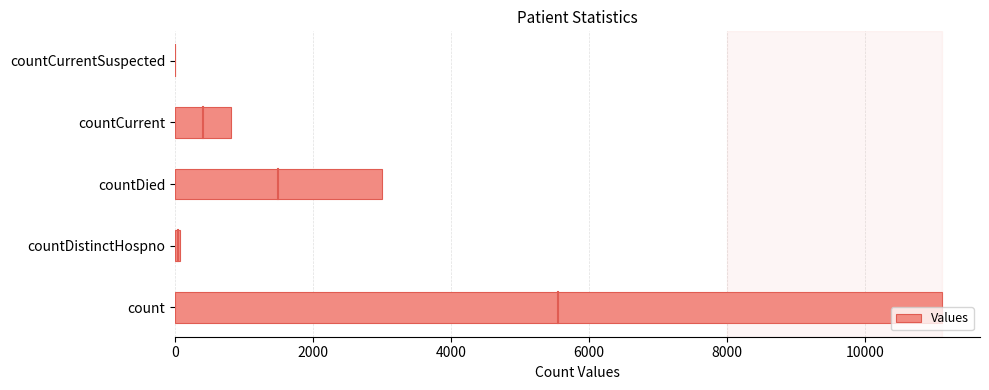

Where is the data nearest to the value 5553?

countDied